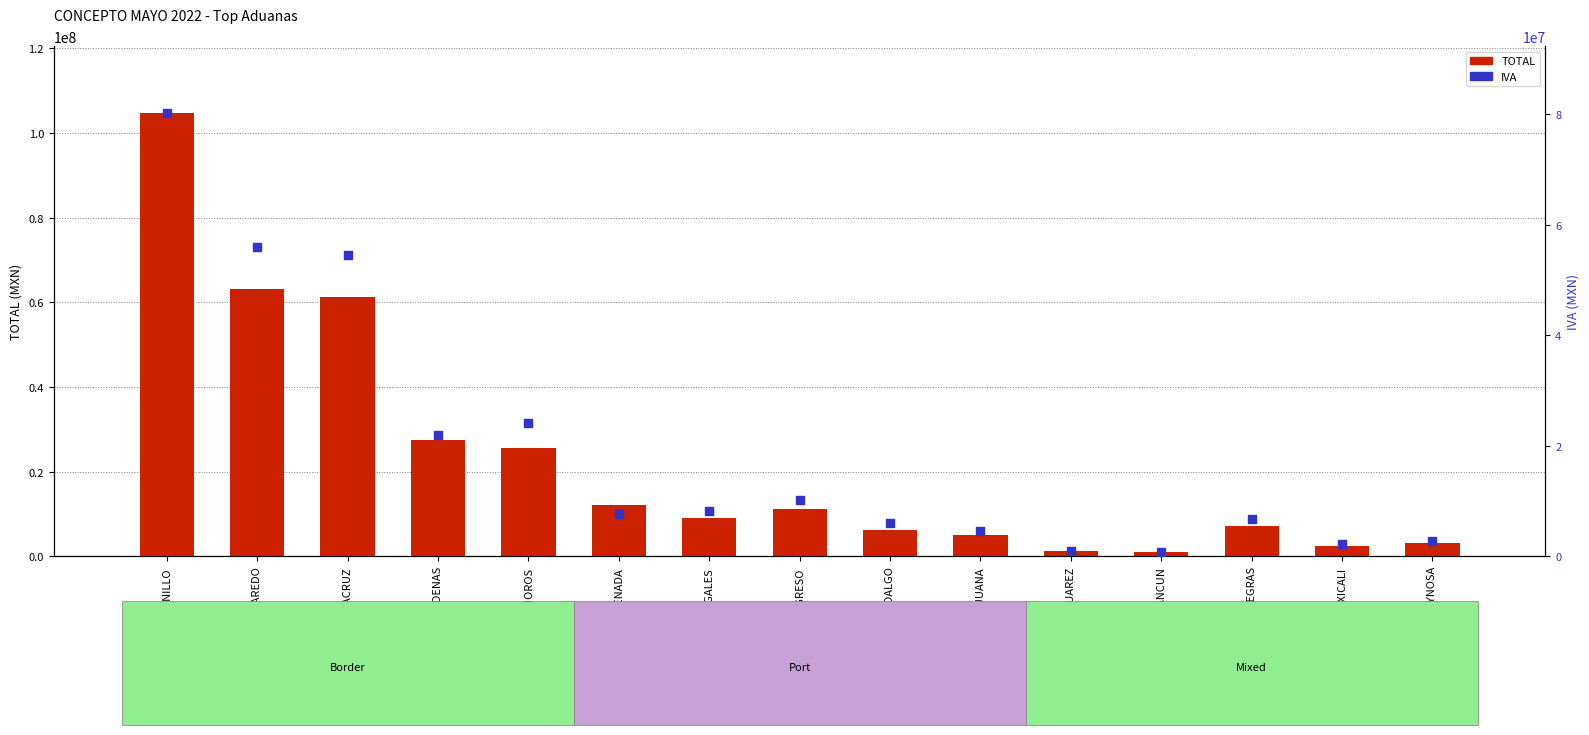

At which category is the sum across all series the highest?

MANZANILLO